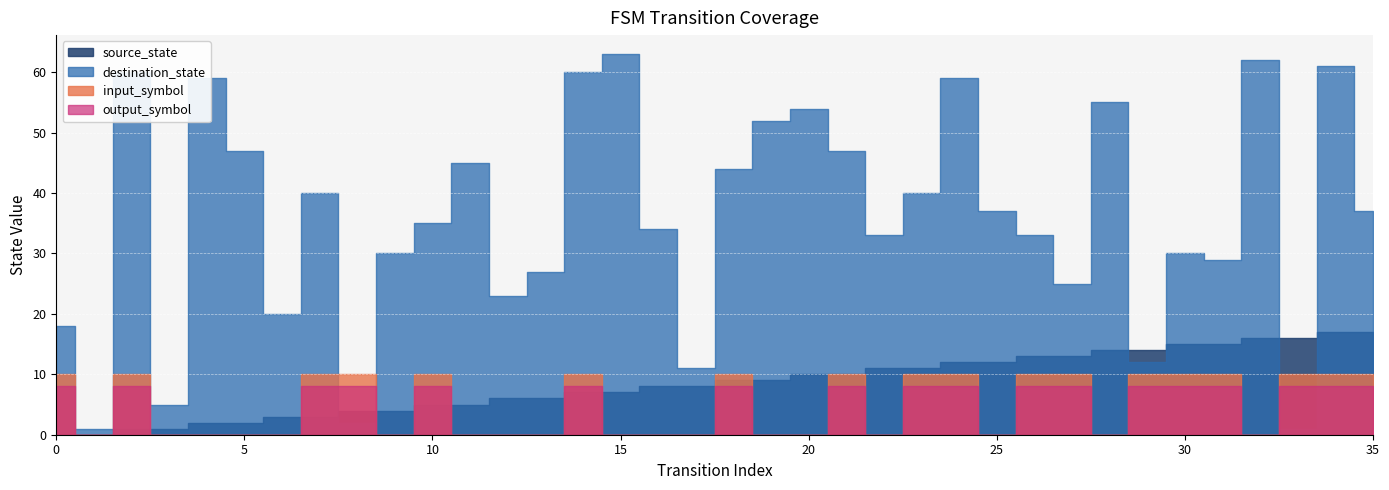

The source_state series shows 2 at 4. True or false?

True